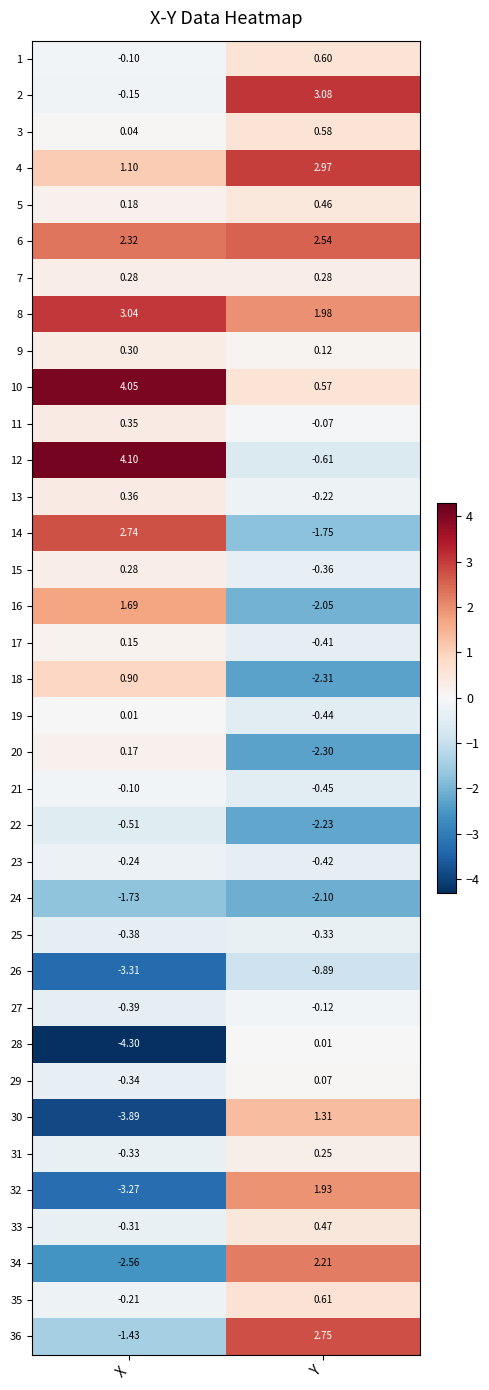

What is the total value across all series at X?

-1.5